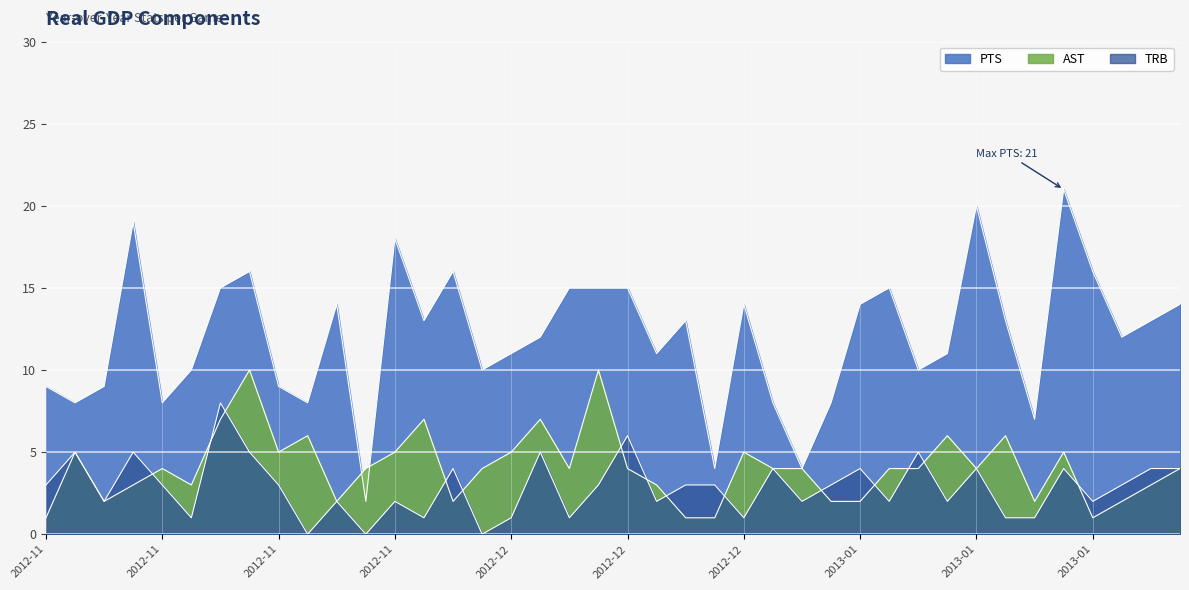

How many lines are shown in the chart?

3